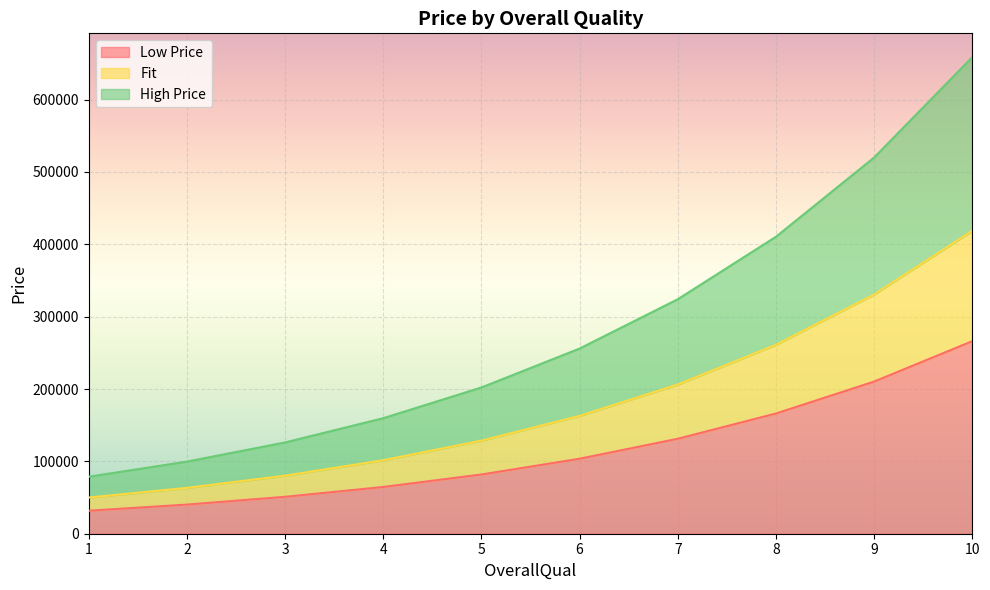

What is the difference between the Low Price values at 8 and 5?

84273.4